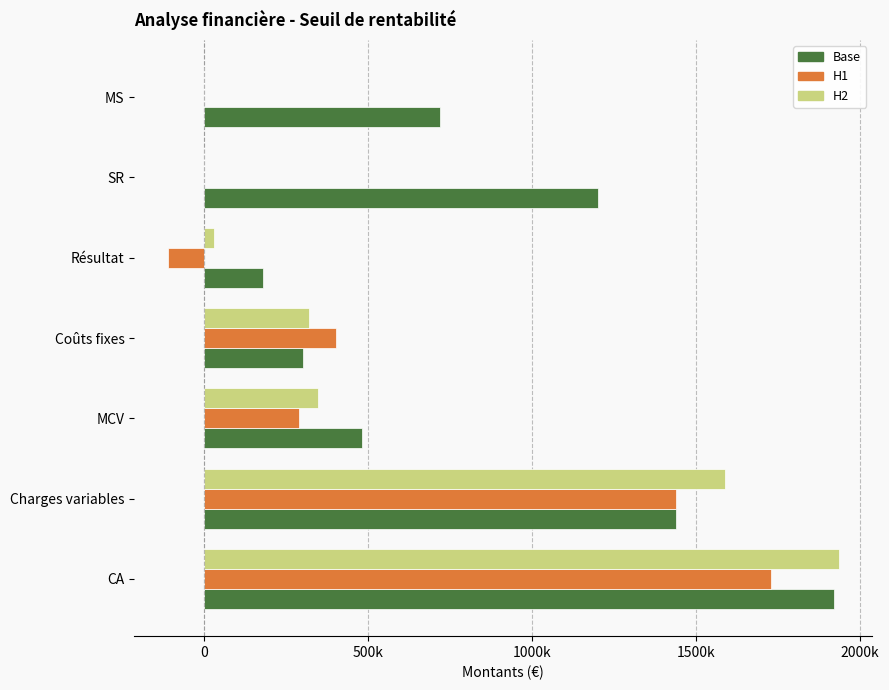

What are all the series names shown in the legend?

Base, H1, H2